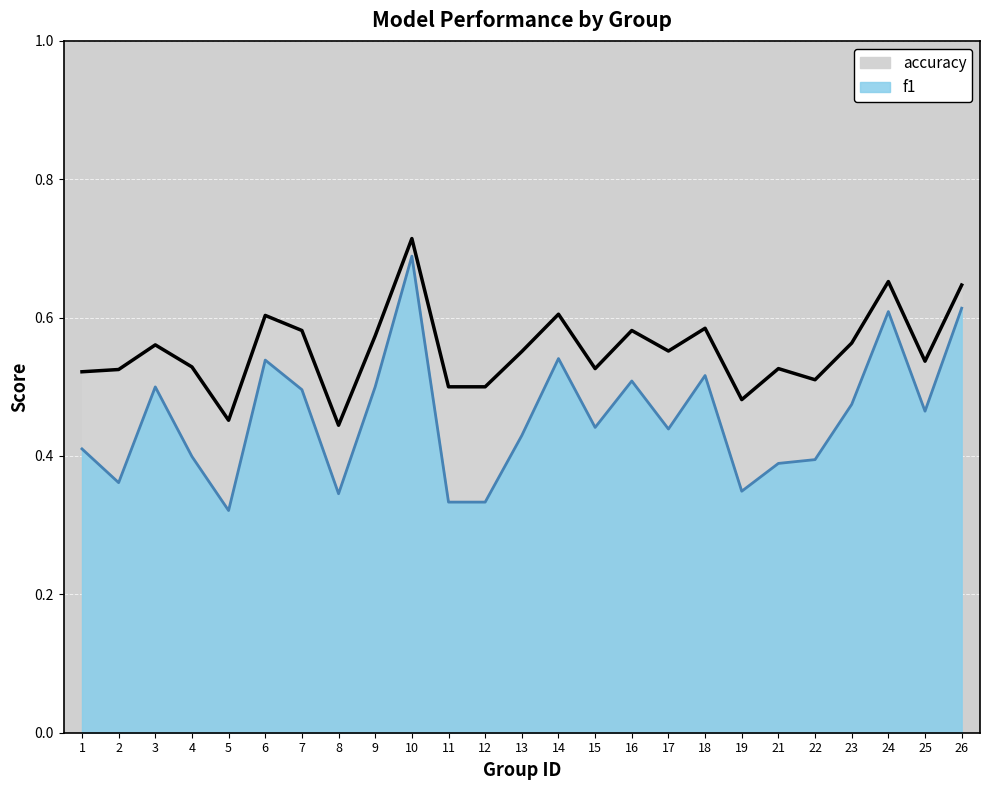

True or false: accuracy and f1 intersect in this chart.

False